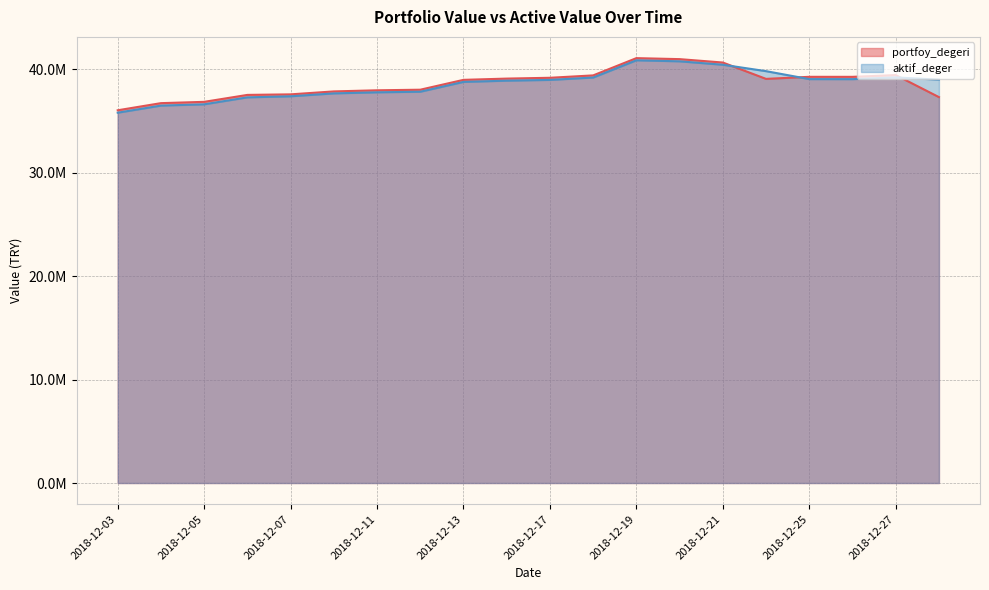

What is the difference between the aktif_deger values at 2018-12-18 and 2018-12-13?

421644.1